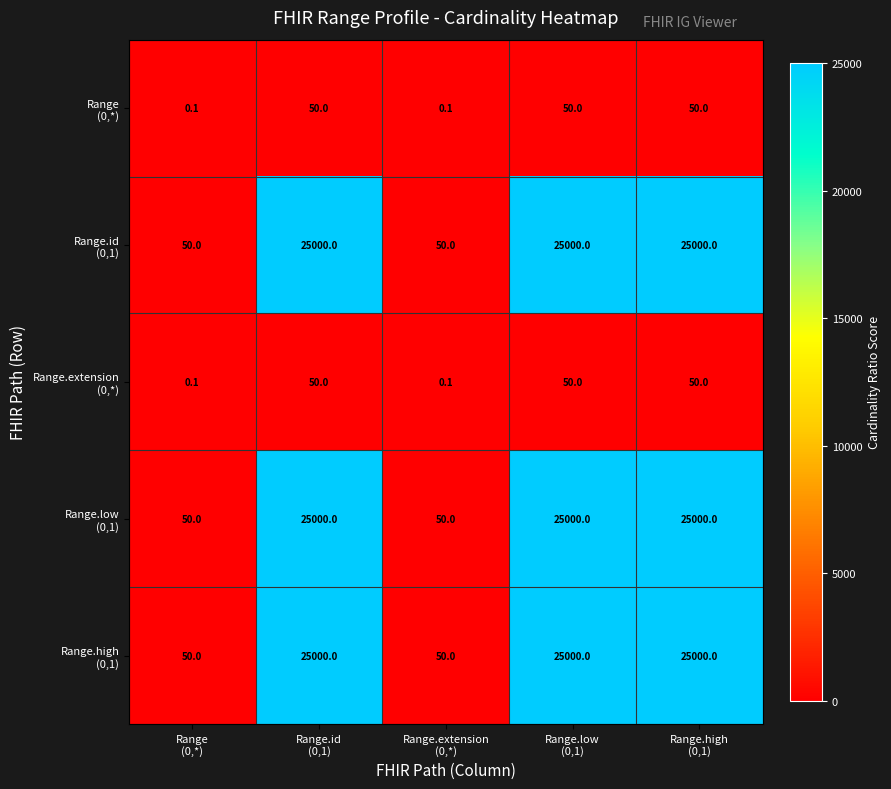

Which series changed the most between Range.low (0,1) and Range.high (0,1)?

Range (0,*)